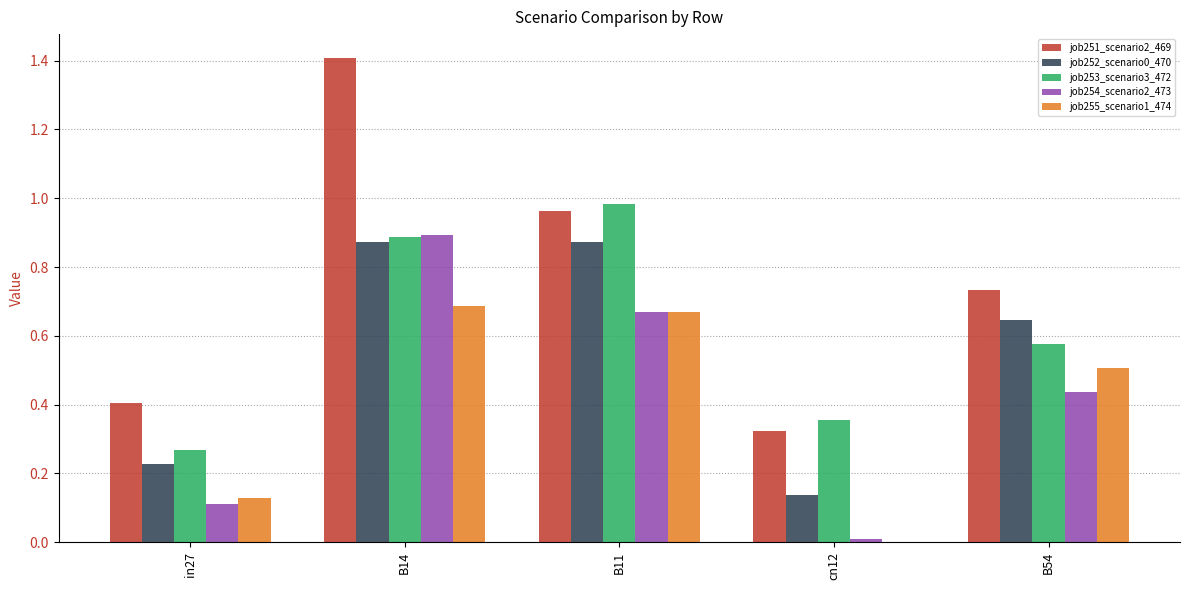

Which series has the largest total across all categories?

job251_scenario2_469